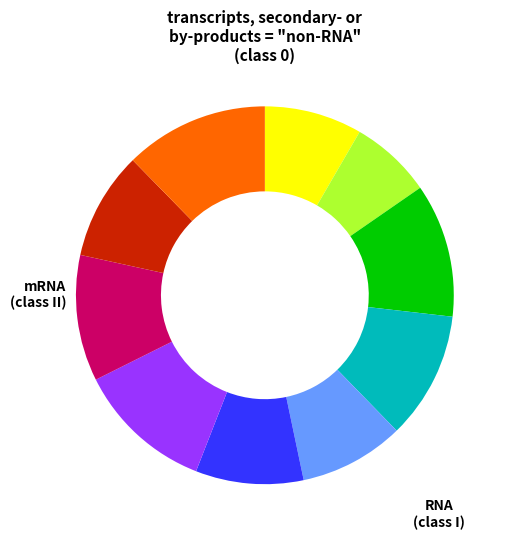

Is there any slice that represents more than half of the pie?

No